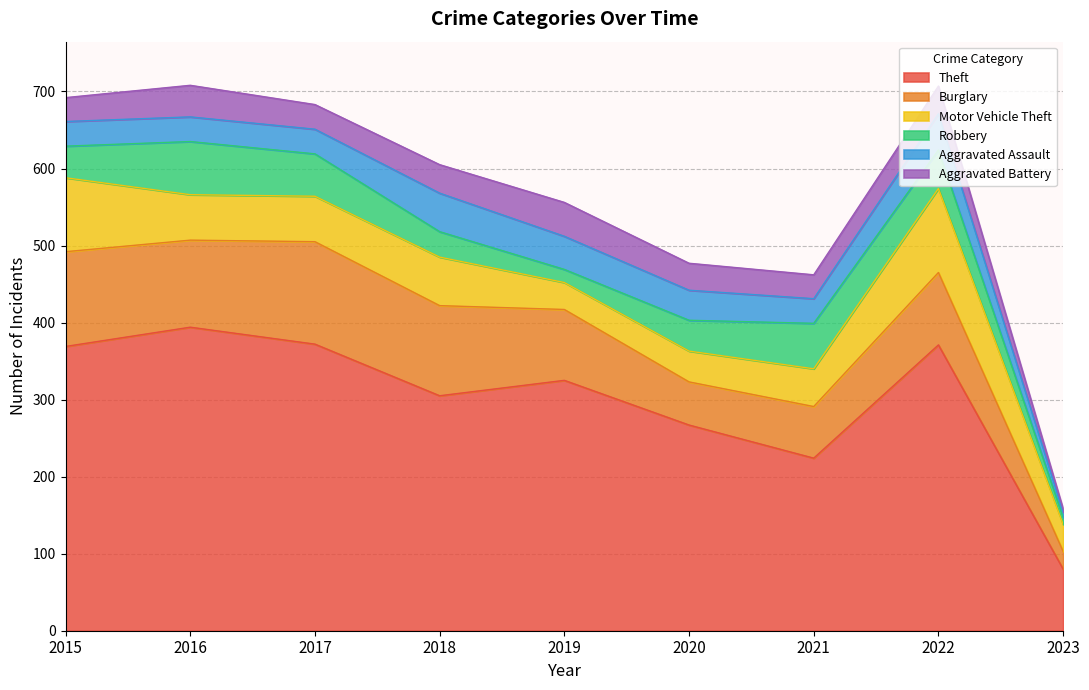

Reading left to right, what are all the values shown in this chart?

Theft: 2015=369	2016=394	2017=372	2018=305	2019=325	2020=267	2021=224	2022=371	2023=80
Burglary: 2015=123	2016=113	2017=133	2018=117	2019=92	2020=56	2021=67	2022=94	2023=23
Motor Vehicle Theft: 2015=96	2016=59	2017=59	2018=63	2019=35	2020=40	2021=49	2022=109	2023=35
Robbery: 2015=41	2016=69	2017=55	2018=33	2019=17	2020=40	2021=59	2022=50	2023=9
Aggravated Assault: 2015=32	2016=32	2017=32	2018=50	2019=43	2020=39	2021=32	2022=47	2023=7
Aggravated Battery: 2015=31	2016=41	2017=32	2018=37	2019=44	2020=35	2021=31	2022=36	2023=4